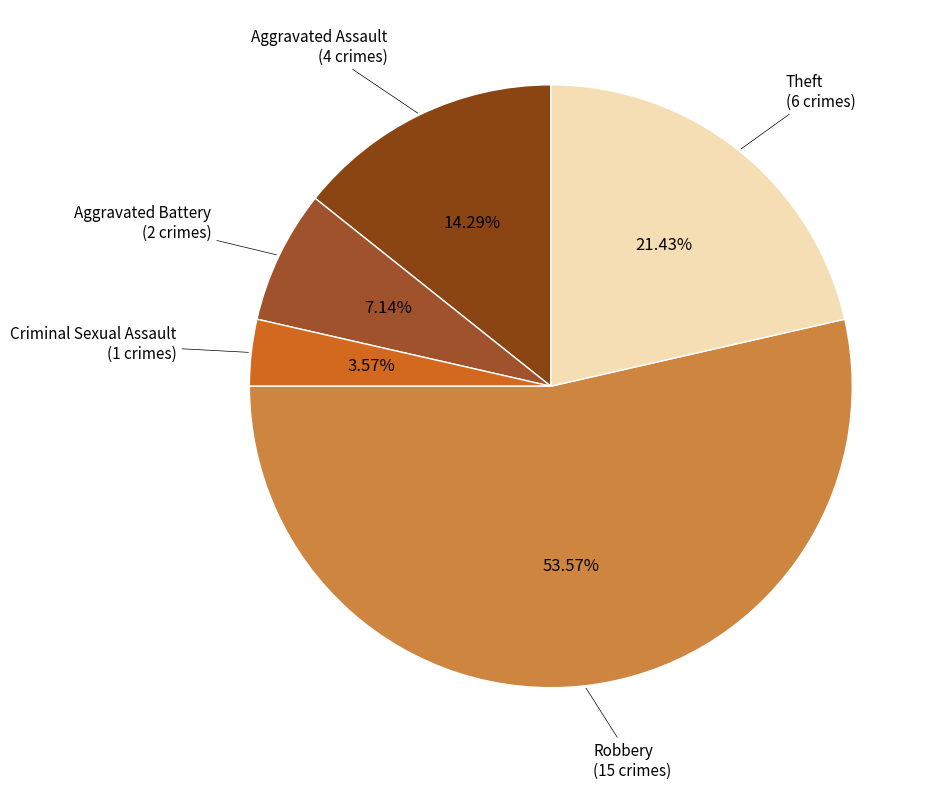

Count the number of slices in the pie.

5